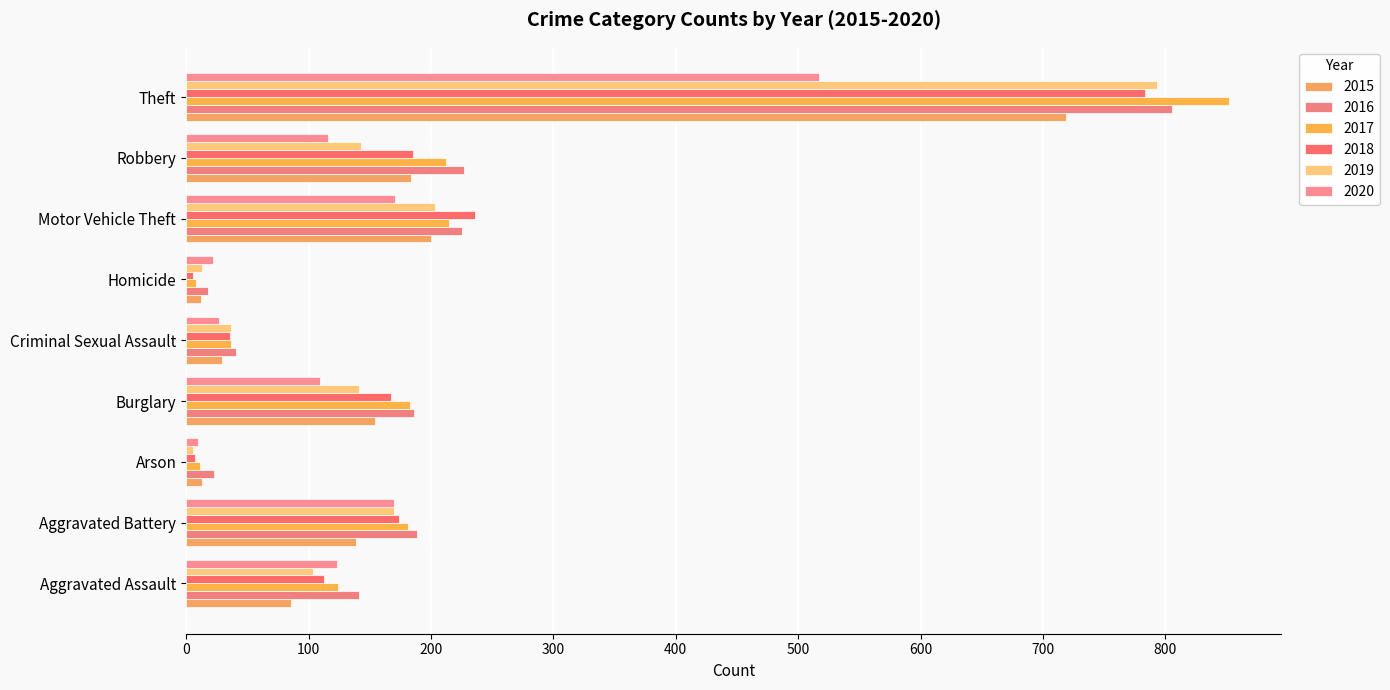

Reading right to left, transcribe all the data shown in this chart.

2015: Theft=719	Robbery=184	Motor Vehicle Theft=200	Homicide=12	Criminal Sexual Assault=29	Burglary=154	Arson=13	Aggravated Battery=139	Aggravated Assault=86
2016: Theft=805	Robbery=227	Motor Vehicle Theft=225	Homicide=18	Criminal Sexual Assault=41	Burglary=186	Arson=23	Aggravated Battery=189	Aggravated Assault=141
2017: Theft=852	Robbery=212	Motor Vehicle Theft=215	Homicide=8	Criminal Sexual Assault=37	Burglary=183	Arson=11	Aggravated Battery=181	Aggravated Assault=124
2018: Theft=783	Robbery=185	Motor Vehicle Theft=236	Homicide=6	Criminal Sexual Assault=36	Burglary=167	Arson=7	Aggravated Battery=174	Aggravated Assault=113
2019: Theft=793	Robbery=143	Motor Vehicle Theft=203	Homicide=13	Criminal Sexual Assault=37	Burglary=141	Arson=6	Aggravated Battery=170	Aggravated Assault=104
2020: Theft=517	Robbery=116	Motor Vehicle Theft=171	Homicide=22	Criminal Sexual Assault=27	Burglary=109	Arson=10	Aggravated Battery=170	Aggravated Assault=123